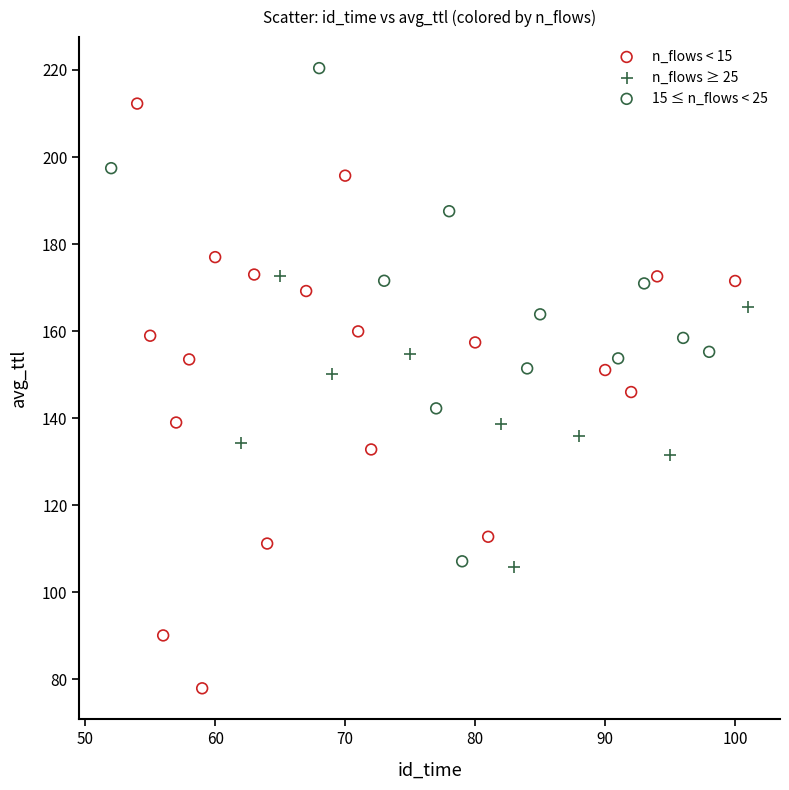

Which series reaches the minimum Y coordinate?

n_flows < 15